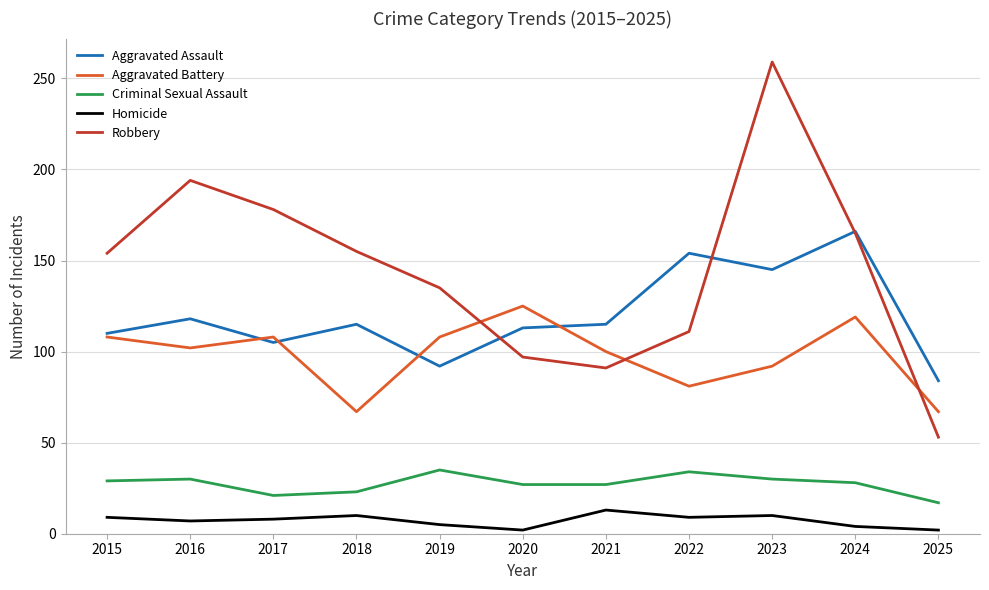

At which category is the sum across all series the highest?

2023